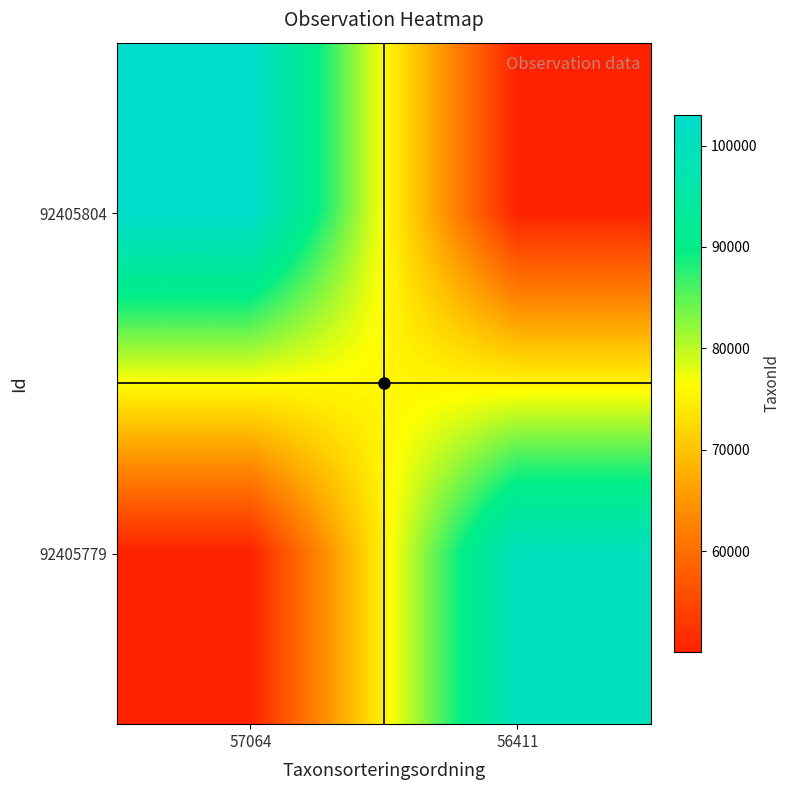

Rank the series by their average value, from lowest to highest.

92405779, 92405804